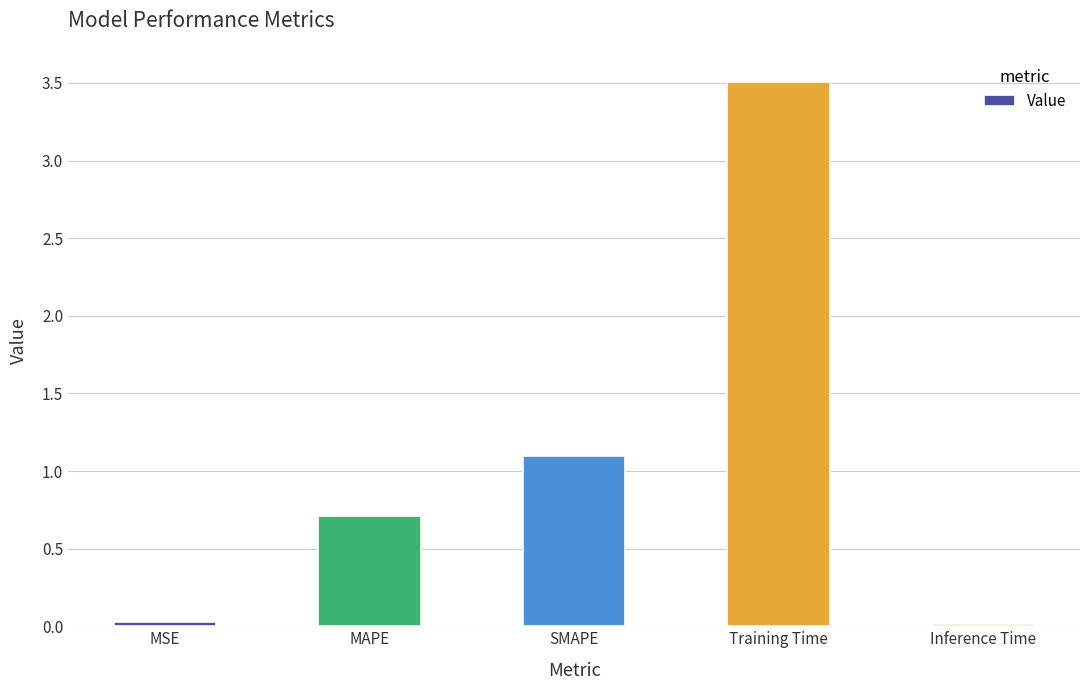

Does the chart contain any negative values?

No